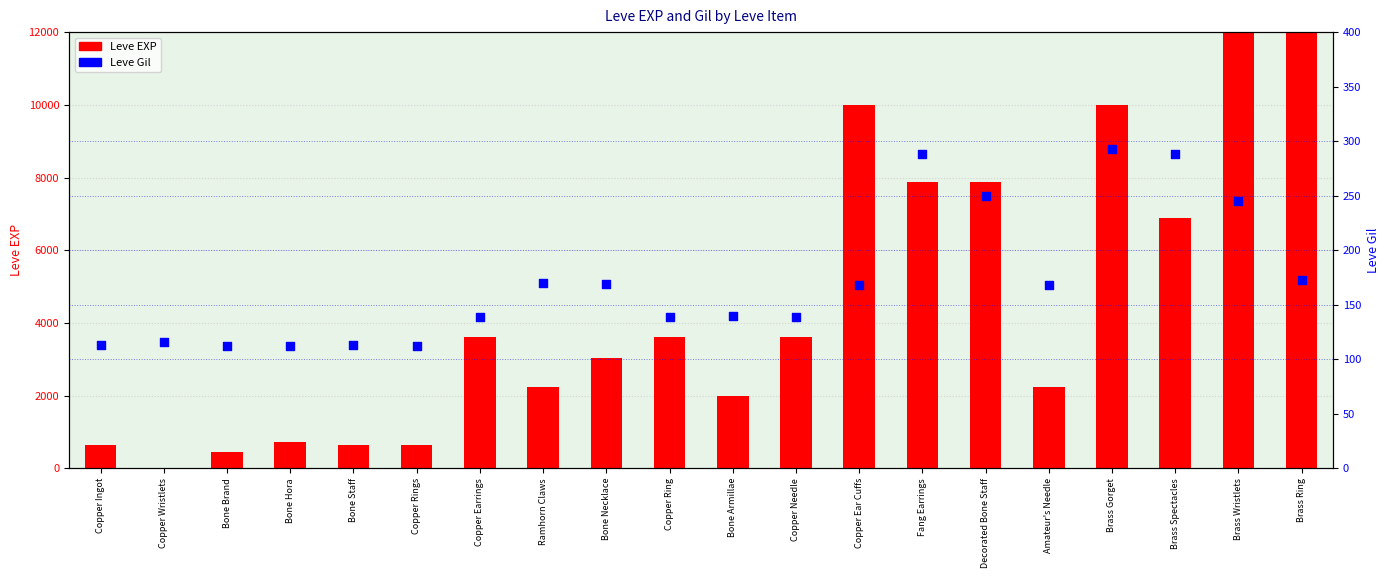

Is the value of Leve Gil at Copper Ingot greater than the value of Leve EXP at Bone Hora?

No